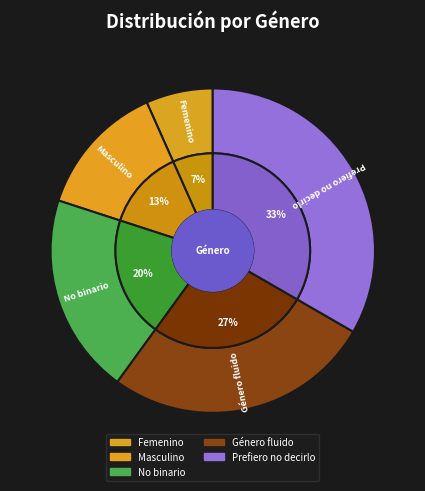

To the nearest percent, what is the combined percentage of Femenino and No binario?

27%